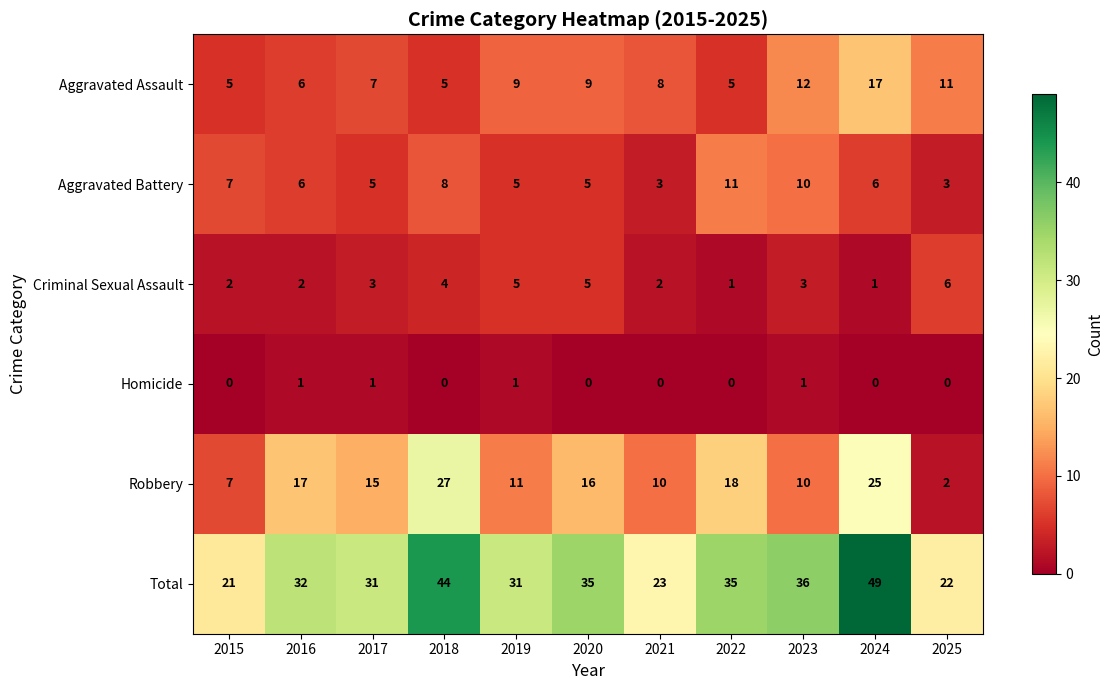

Which category has the highest value across all series?

2024